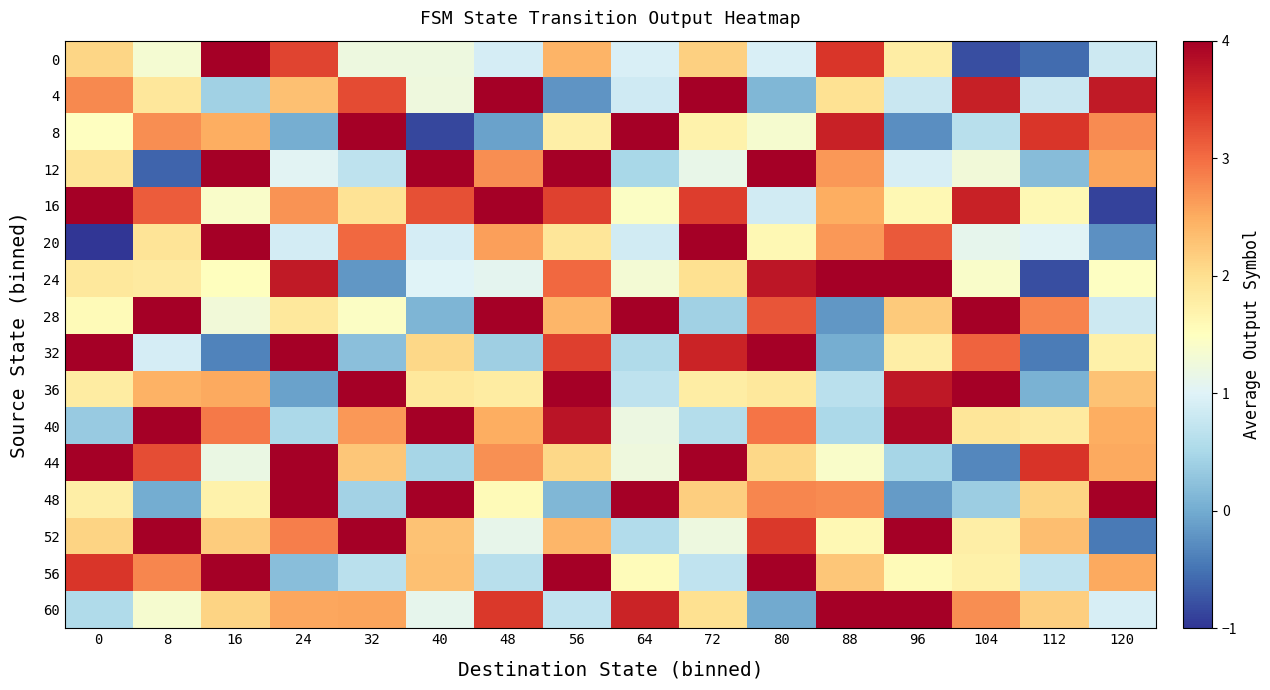

Count the number of categories in the chart.

16